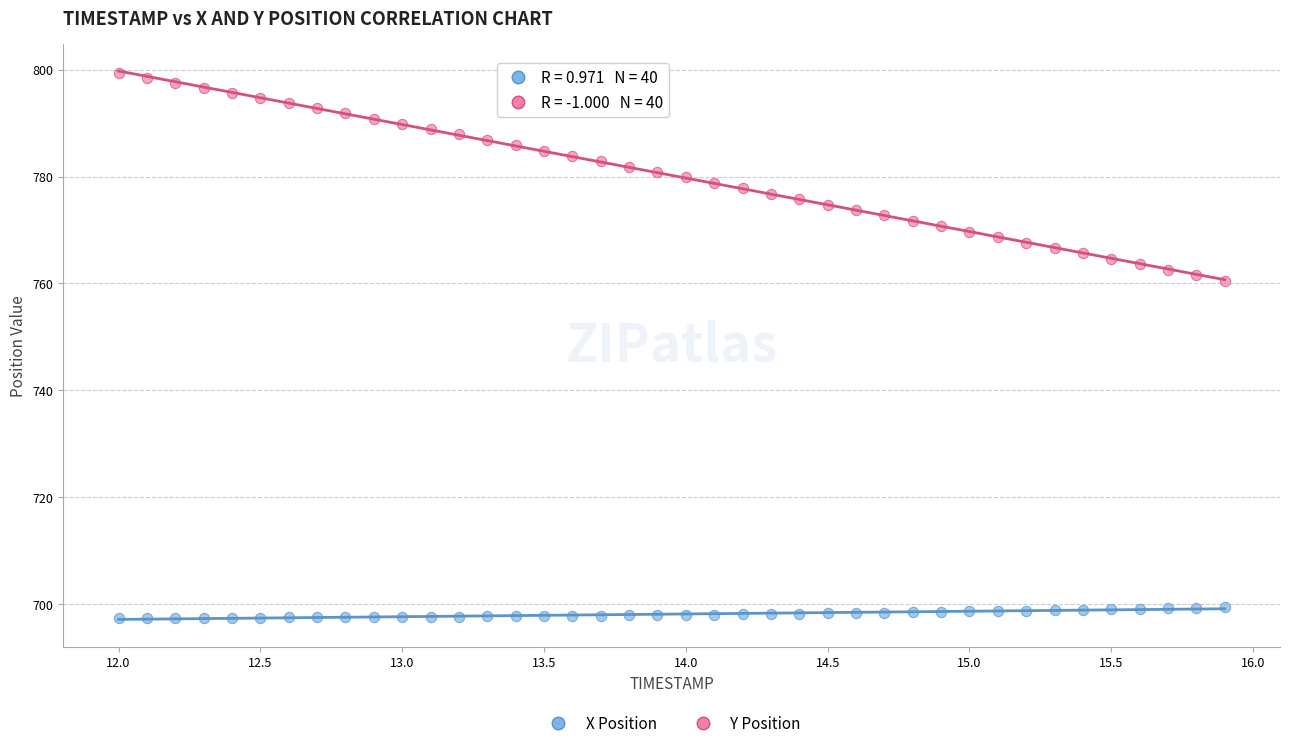

Which series reaches the minimum Y coordinate?

X Position